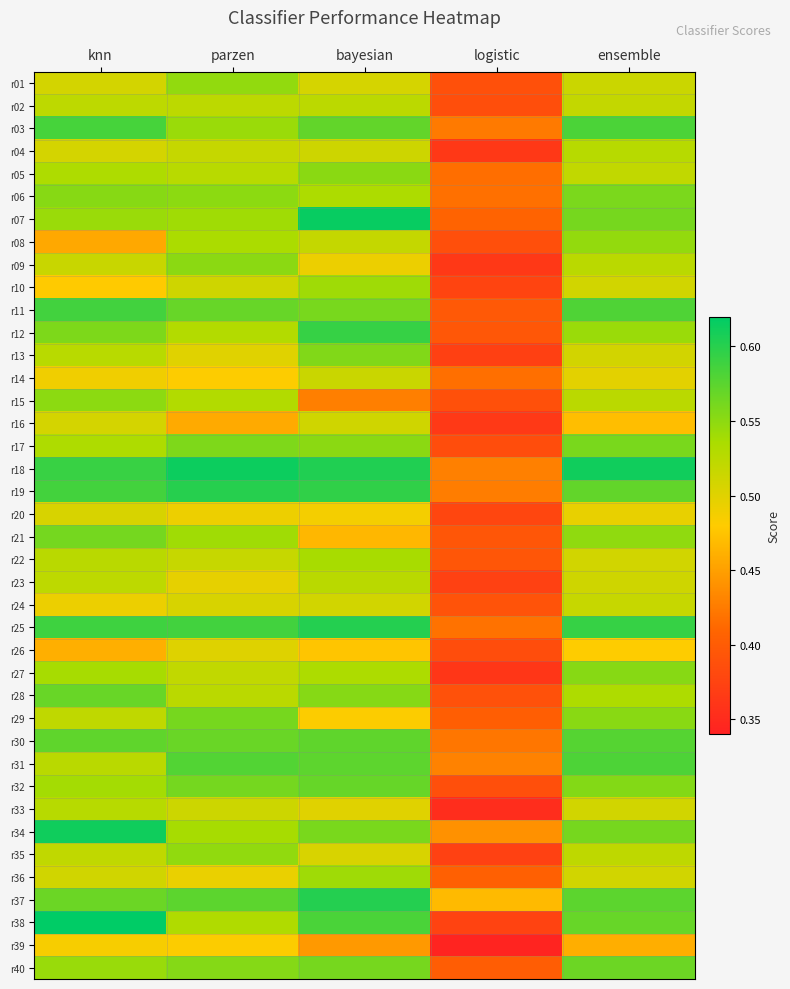

Which category has the highest value across all series?

knn